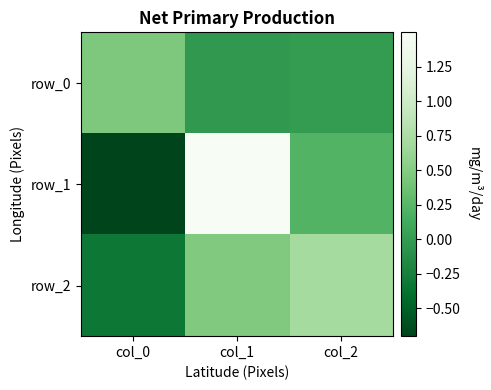

Rank the series by their average value, from lowest to highest.

row_0, row_2, row_1